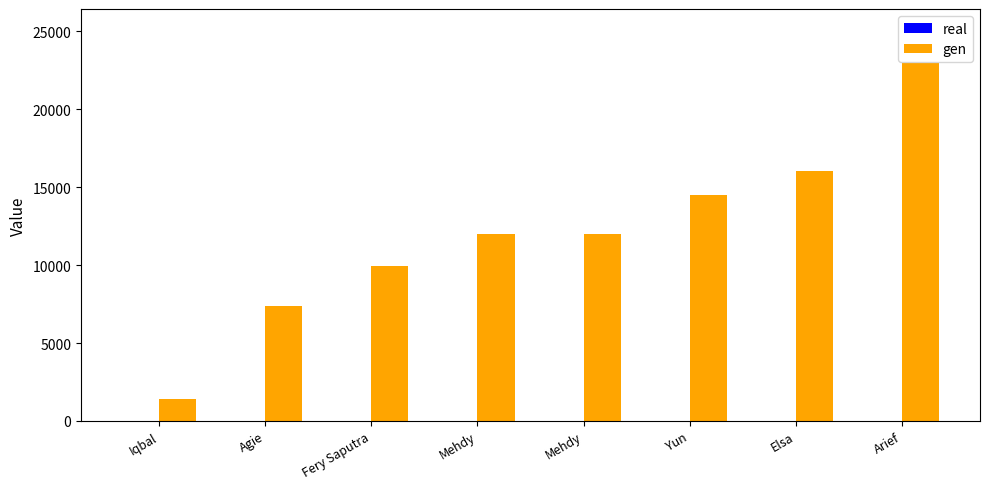

The value of gen at Arief is 22982. True or false?

True